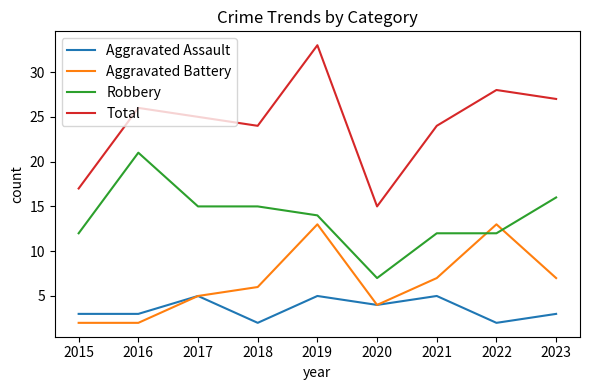

True or false: Total has a value of 6 at 2015.

False